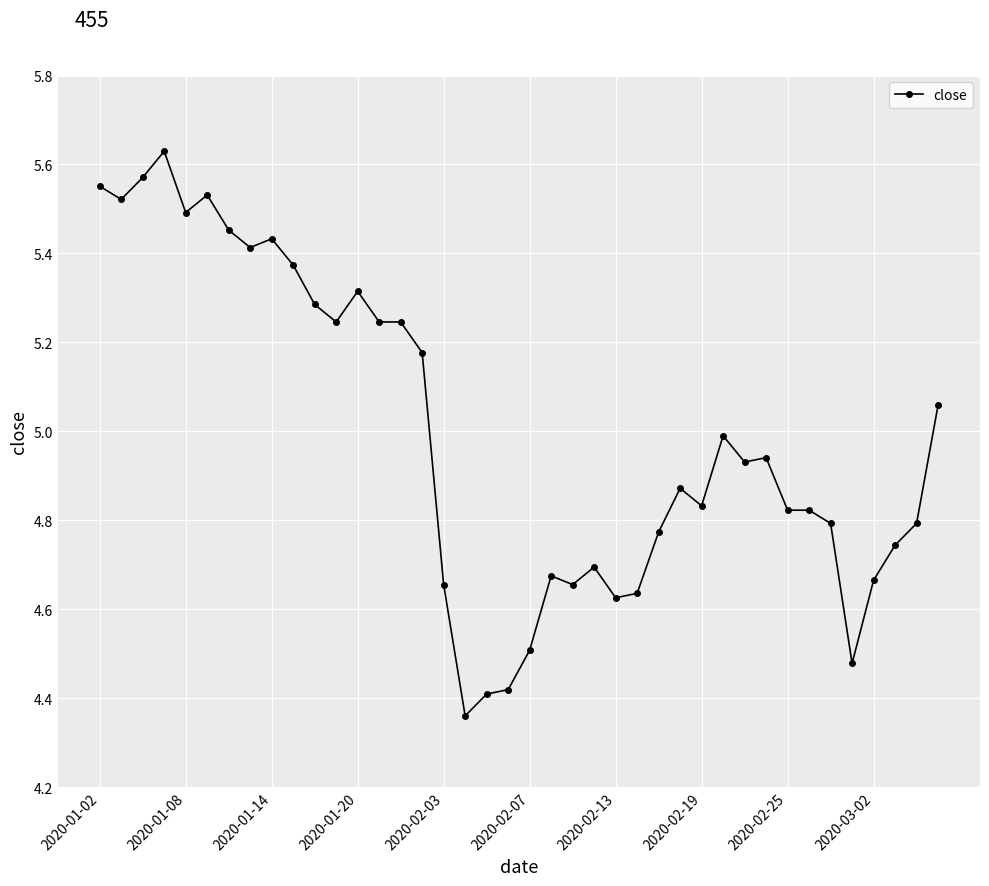

True or false: there are more than 2 points higher than both neighbors.

True